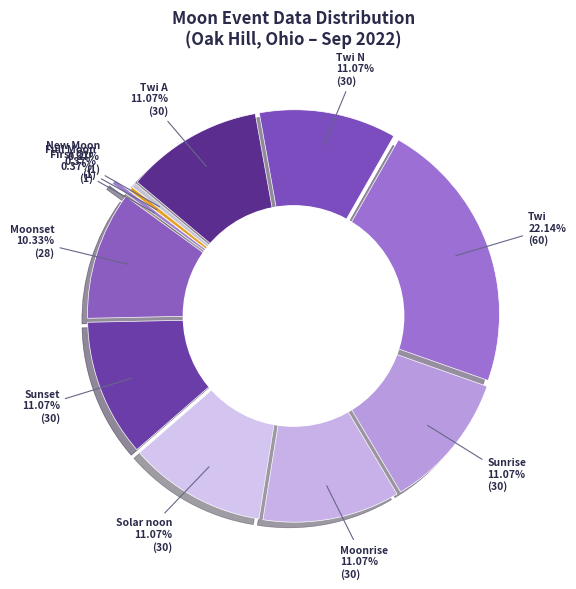

Count the number of slices in the pie.

6